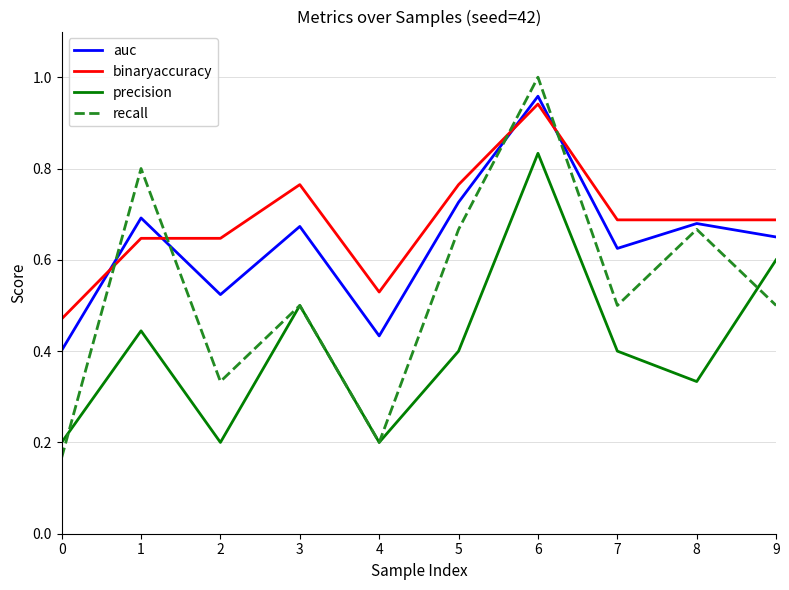

At which label does binaryaccuracy reach its peak?

6